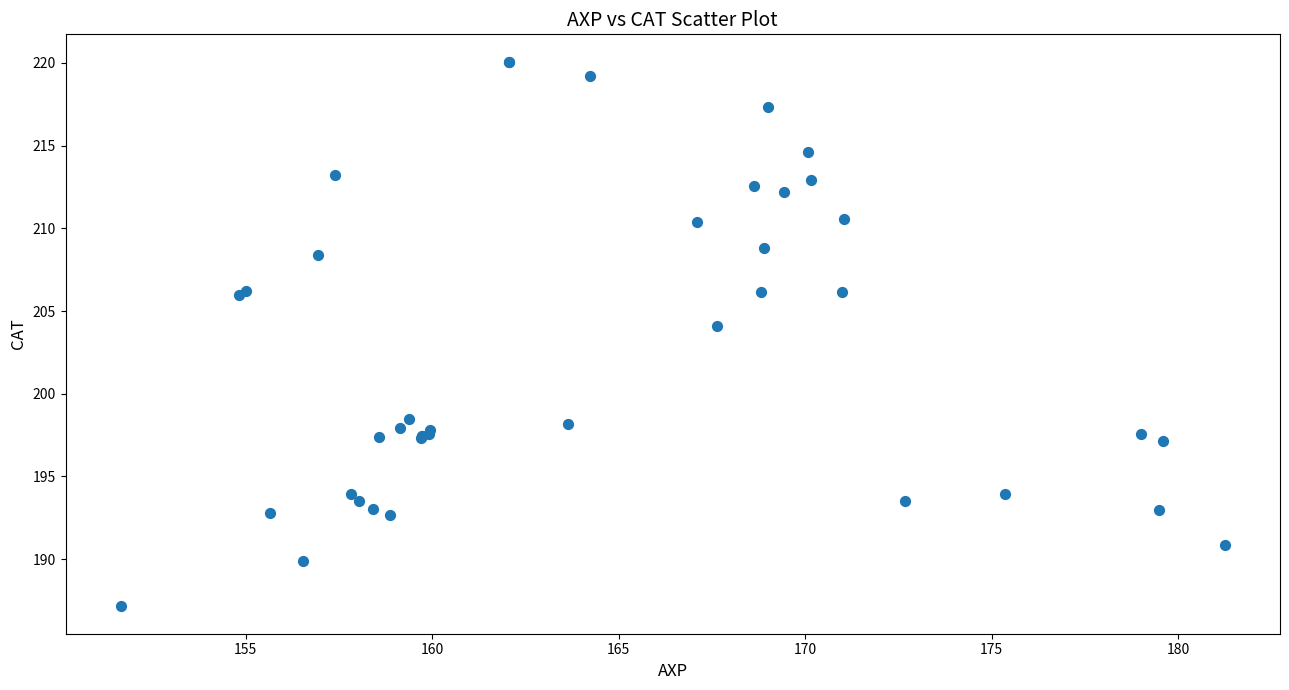

What Y value in the scatter plot is closest to 203?

204.1